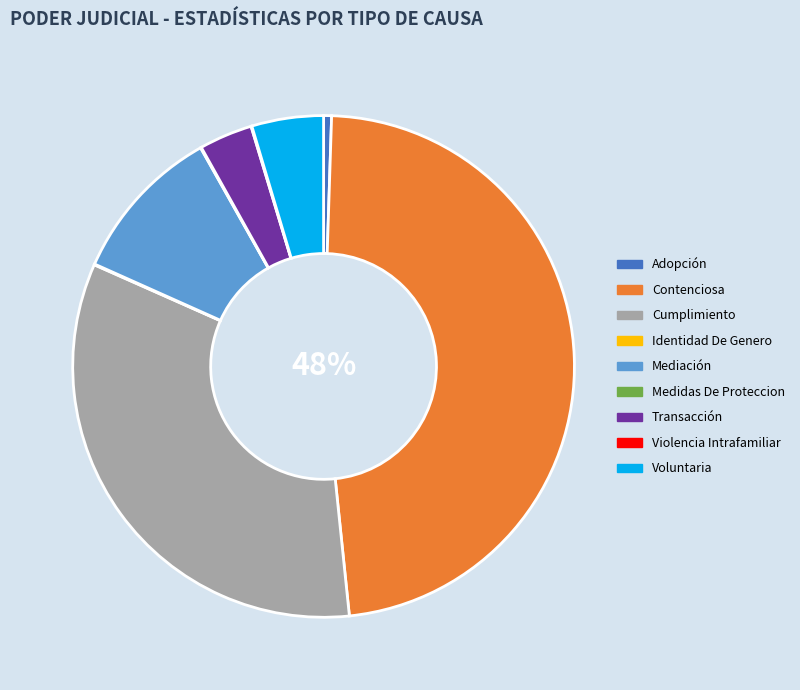

Between Adopción and Contenciosa, which is larger?

Contenciosa